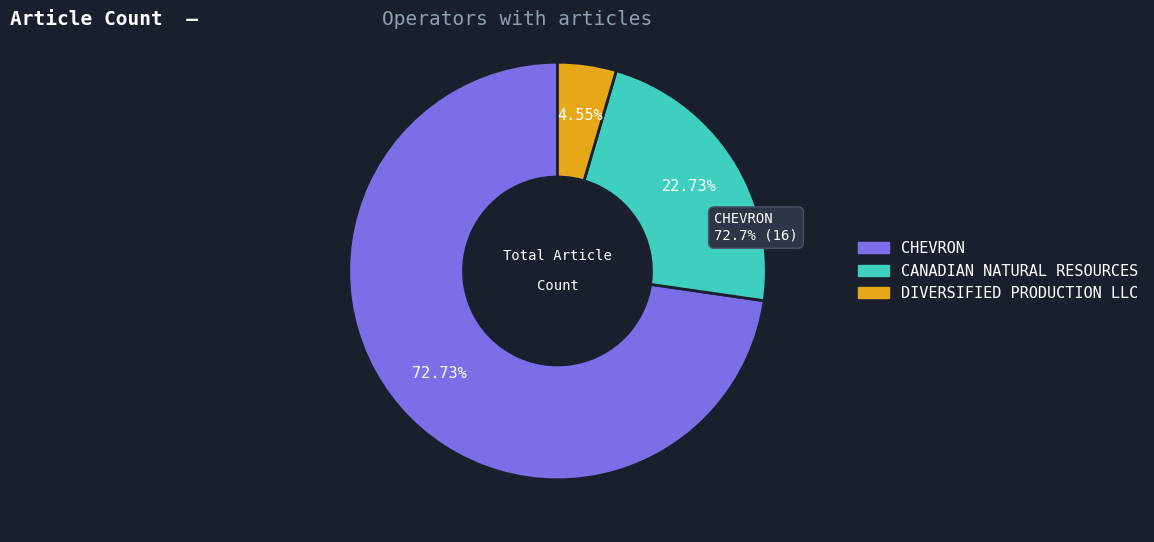

Rank the categories by value from highest to lowest.

CHEVRON, CANADIAN NATURAL RESOURCES, DIVERSIFIED PRODUCTION LLC